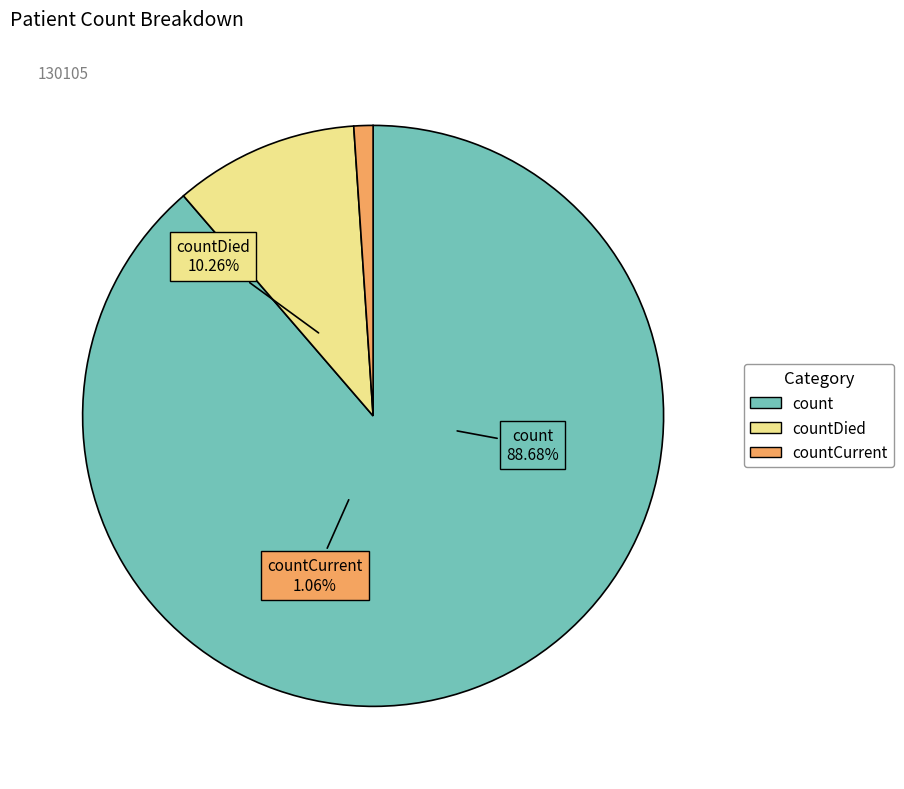

Is it true that countDied is 5% of the pie?

False